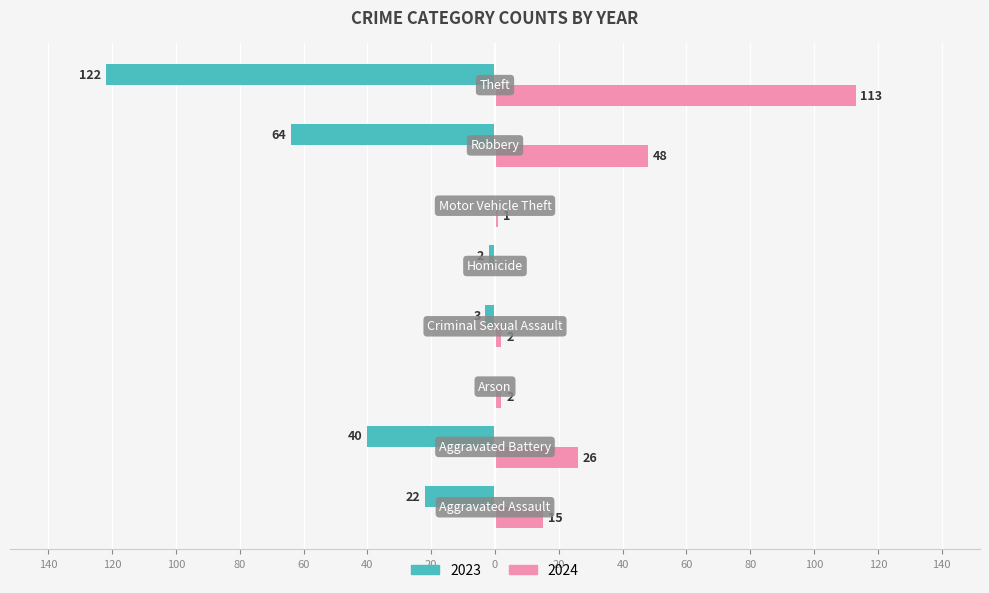

Reading left to right, extract all data points from this chart.

2023: Aggravated Assault=-22	Aggravated Battery=-40	Arson=0	Criminal Sexual Assault=-3	Homicide=-2	Motor Vehicle Theft=0	Robbery=-64	Theft=-122
2024: Aggravated Assault=15	Aggravated Battery=26	Arson=2	Criminal Sexual Assault=2	Homicide=0	Motor Vehicle Theft=1	Robbery=48	Theft=113